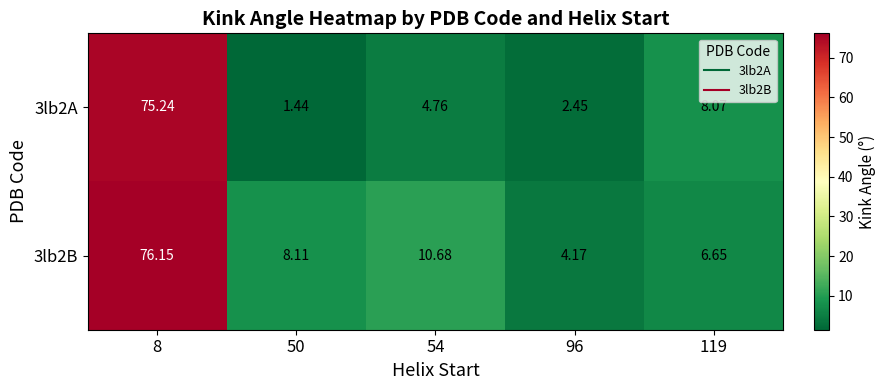

Is the value of 3lb2B at 96 greater than the value of 3lb2A at 54?

No